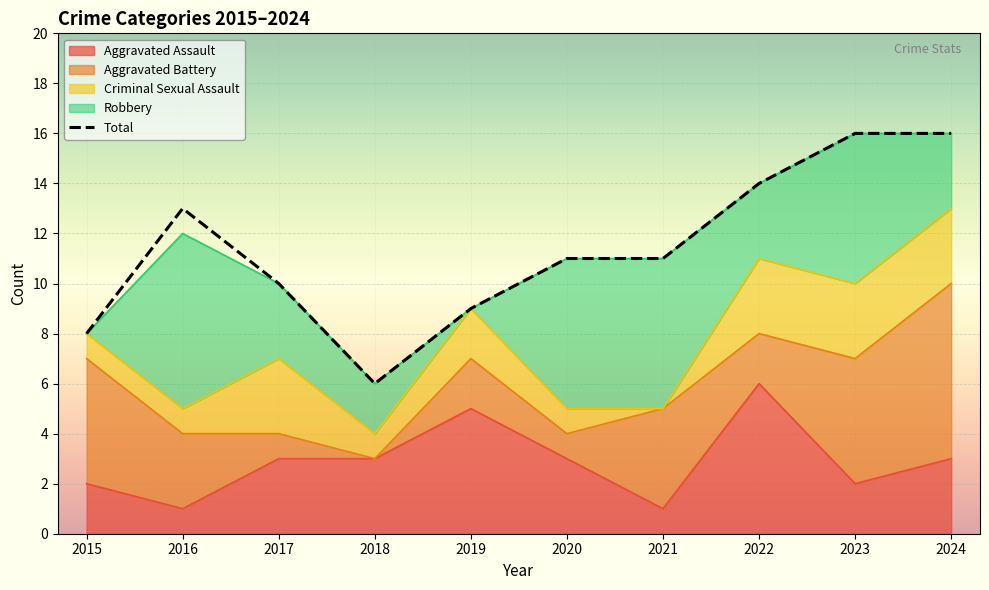

What is the value of the 8th point from the left?

14